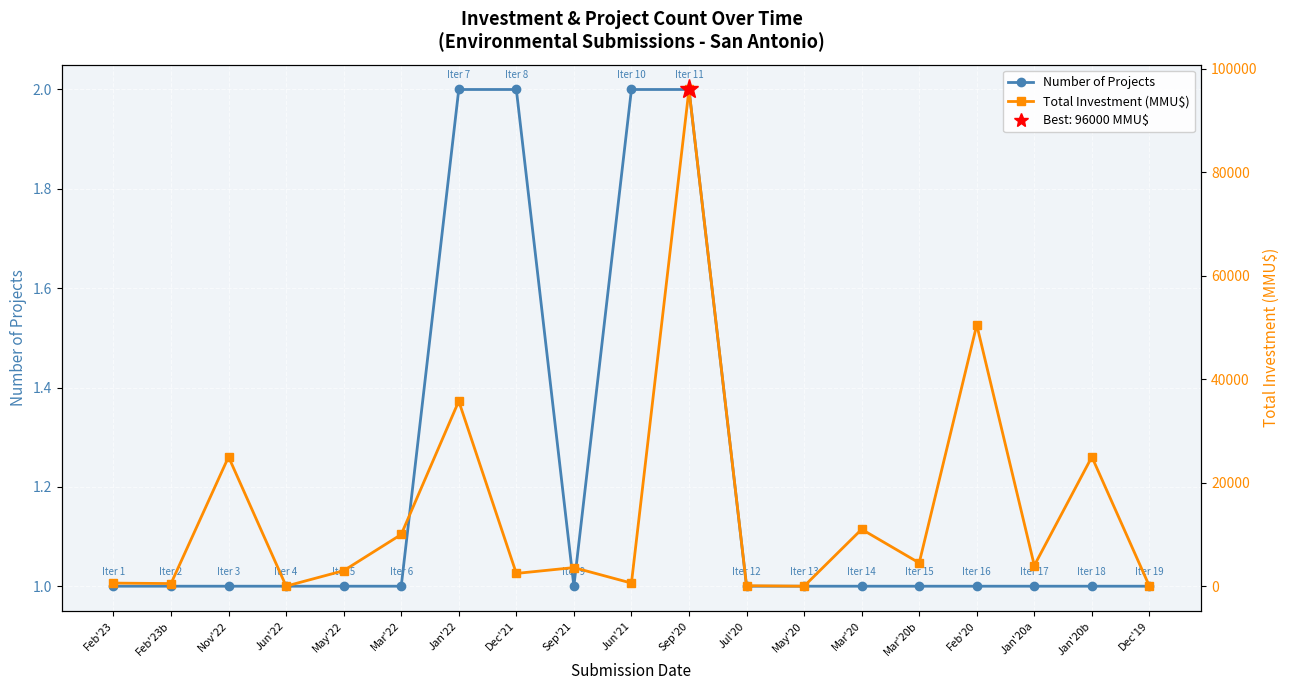

What is the maximum value shown in the chart?

96000.0